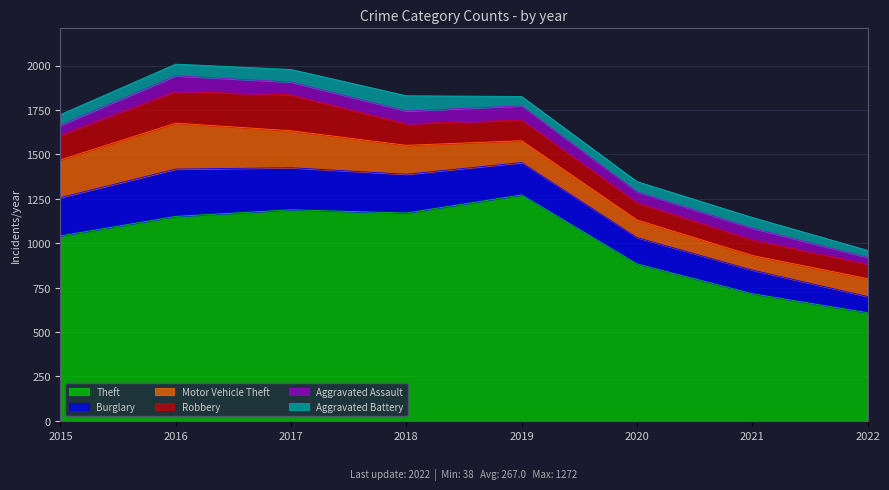

What is the difference between the maximum and minimum values in the Motor Vehicle Theft series?

177